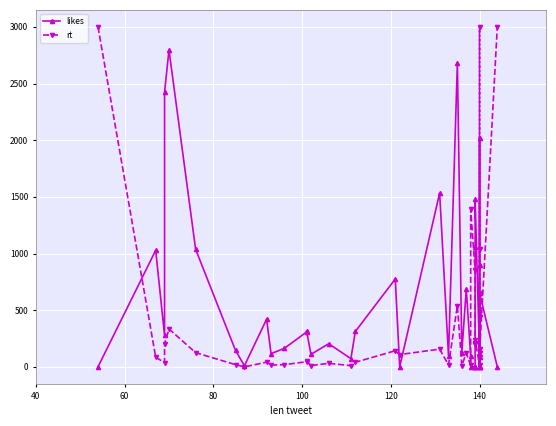

How many categories are shown in the chart?

40